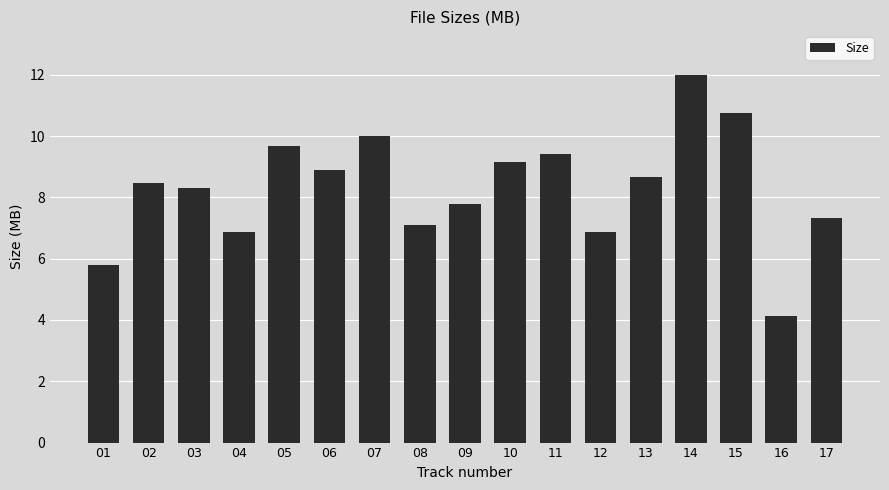

The value at 10 is 9.2. True or false?

True